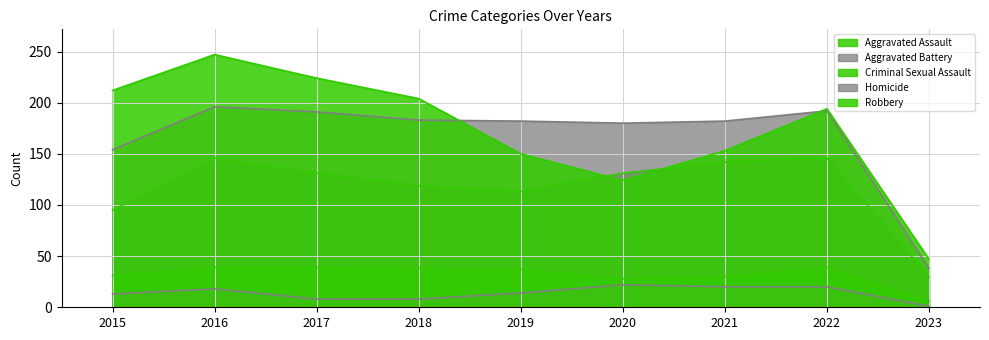

Does the chart display data point markers on the line(s)?

No